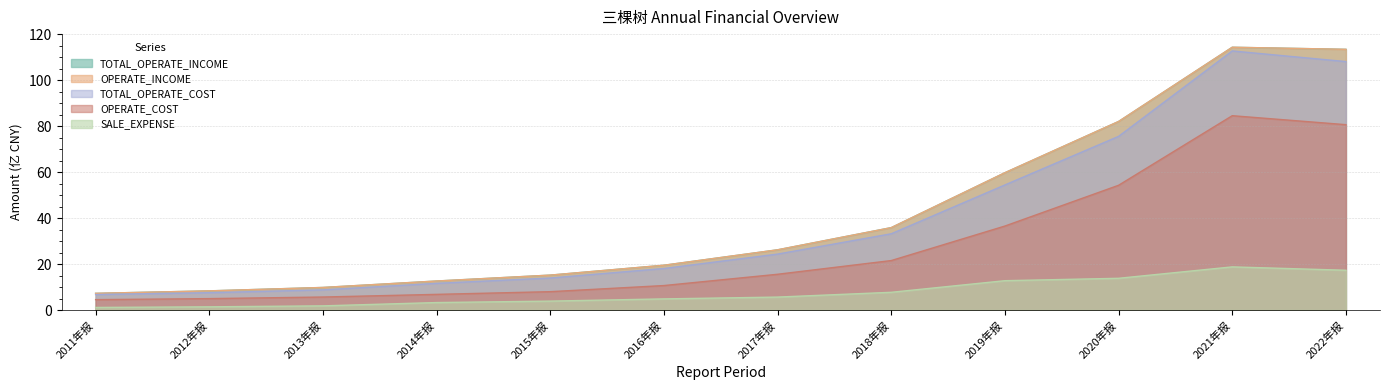

What is the difference between the OPERATE_COST values at 2022年报 and 2018年报?

59.1